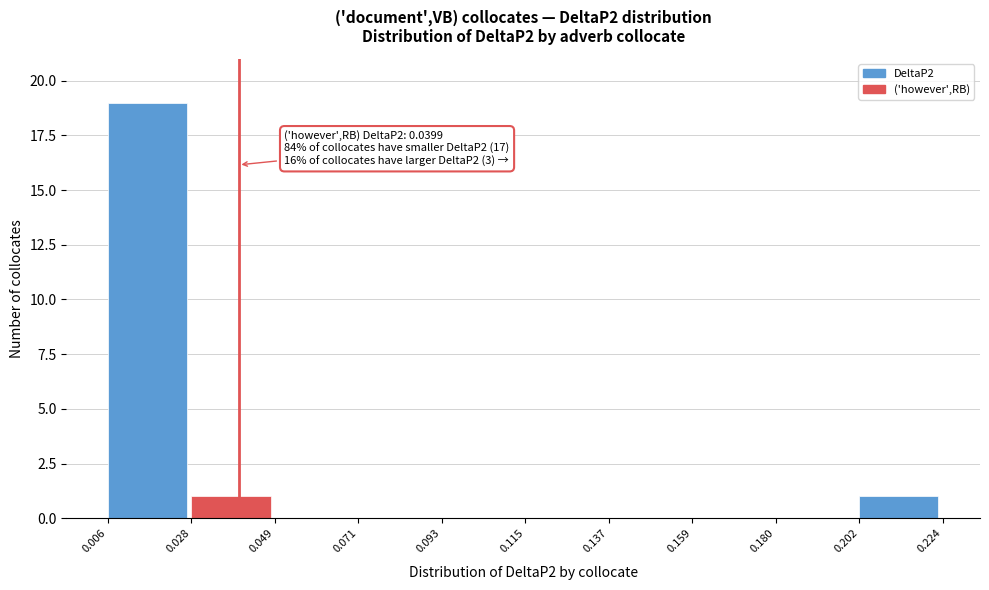

Which range on the x-axis has the tallest bar?

0.006 to 0.028